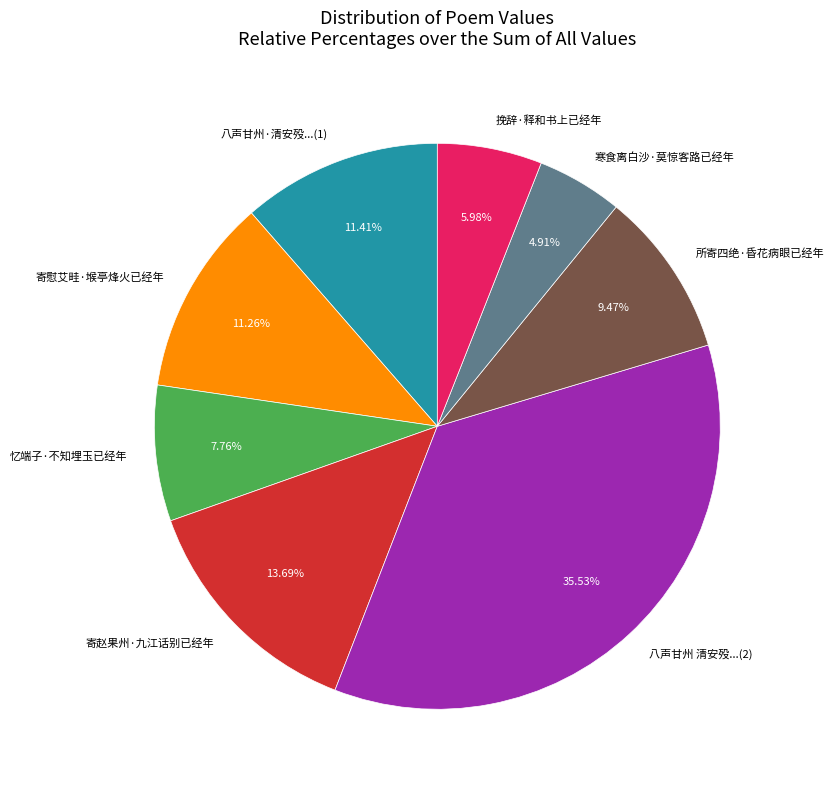

What is the largest slice in the pie chart?

八声甘州 清安殁...(2)